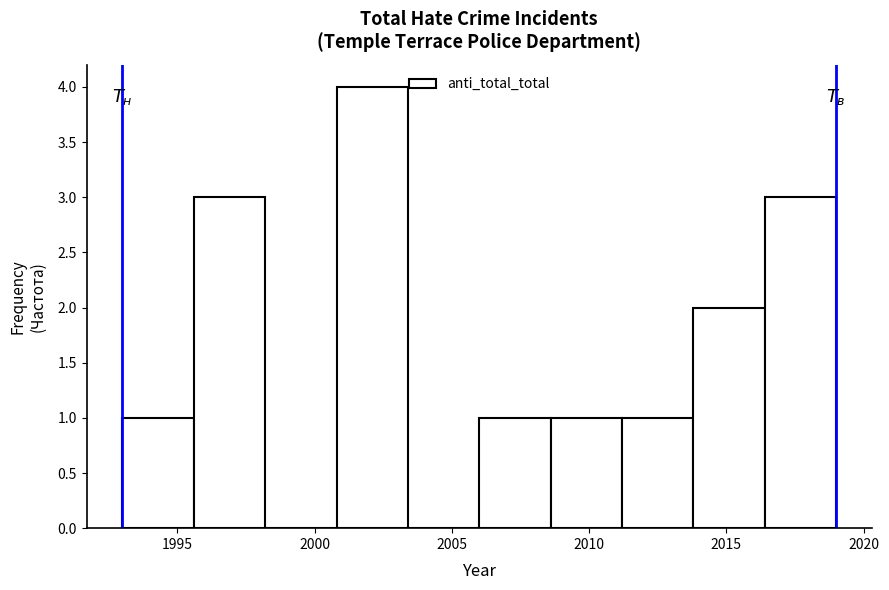

Over which range of the x-axis is the bar tallest?

2000.8 to 2003.4